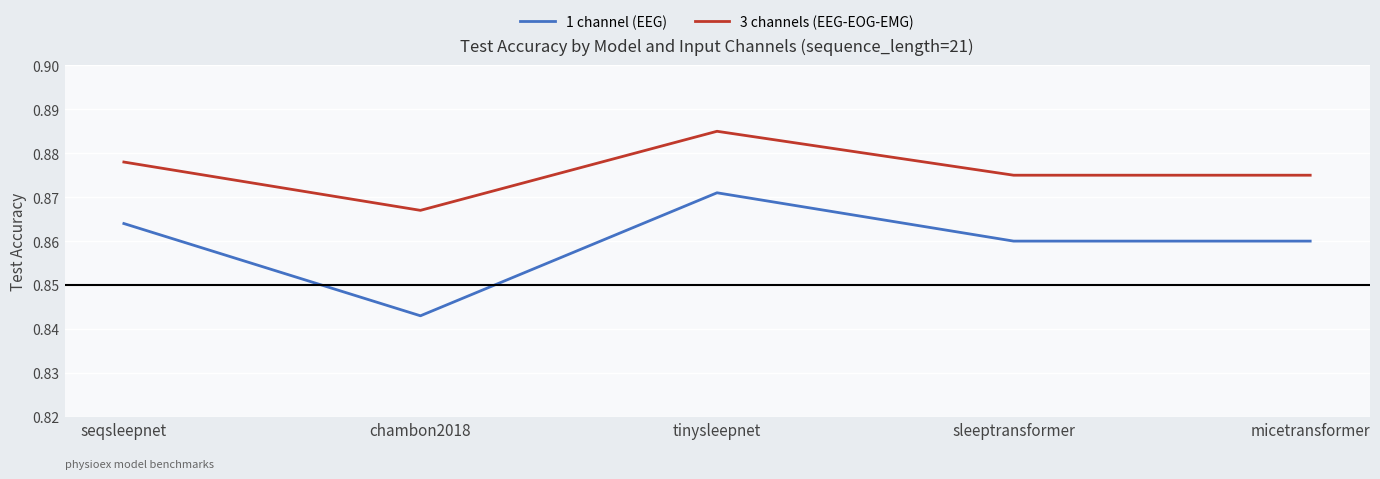

List the series in order of their peak value, lowest first.

1 channel (EEG), 3 channels (EEG-EOG-EMG)